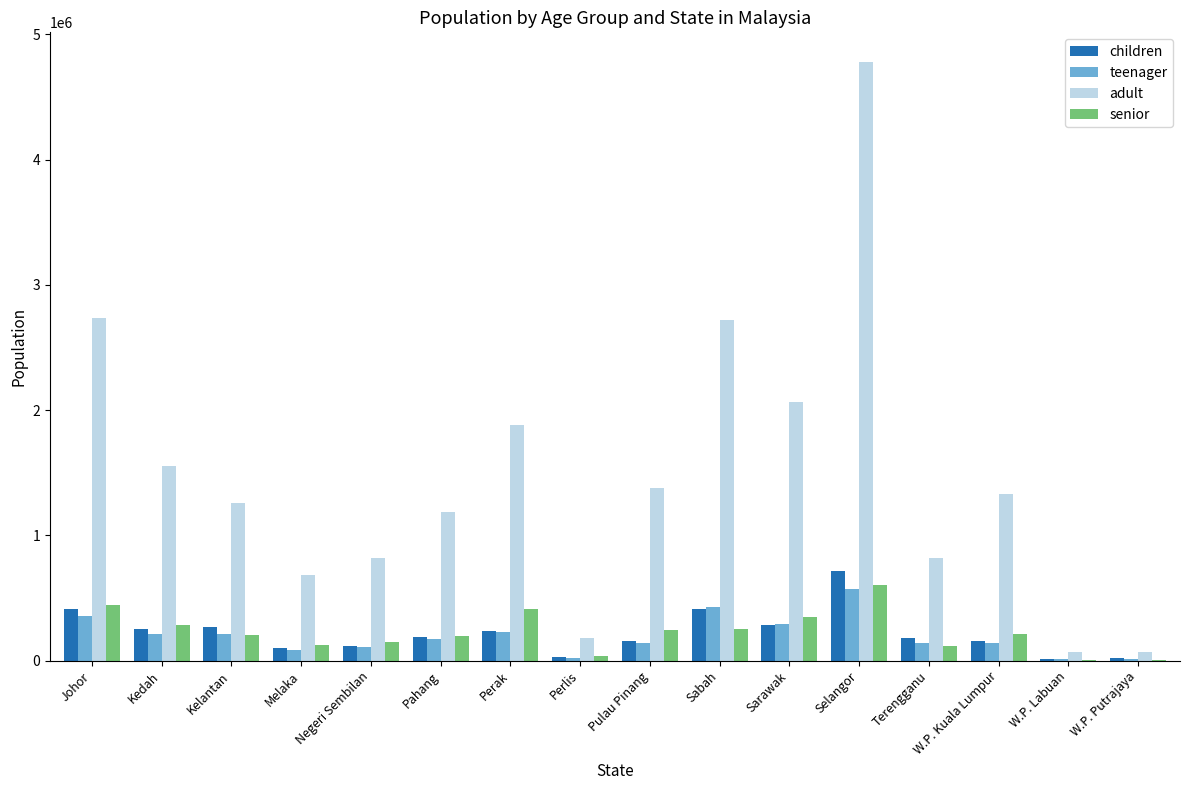

True or false: adult has a value of 1374300 at Pulau Pinang.

True